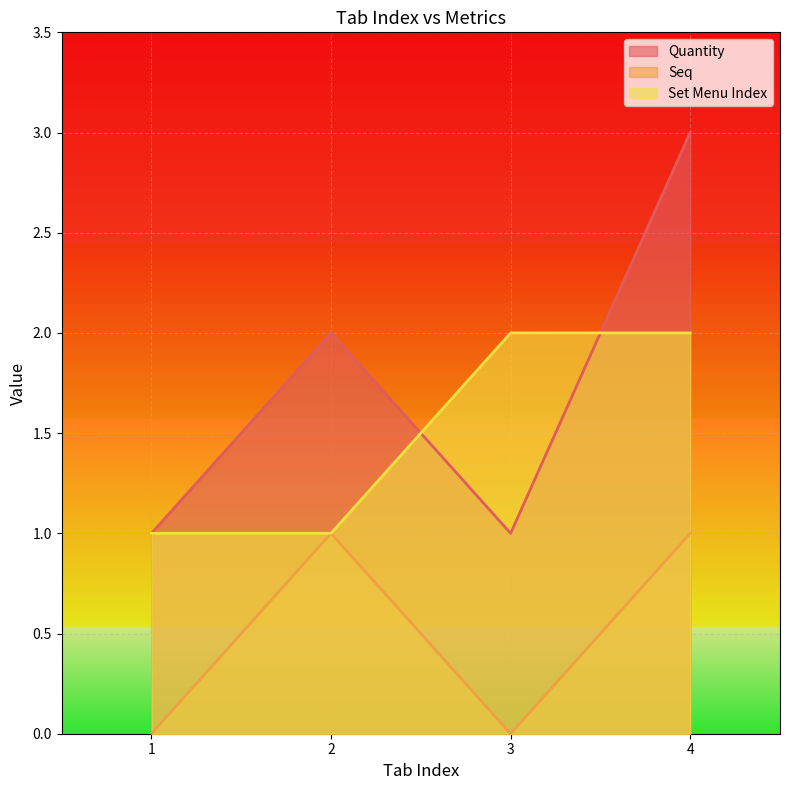

The Quantity series shows 1 at 3. True or false?

True